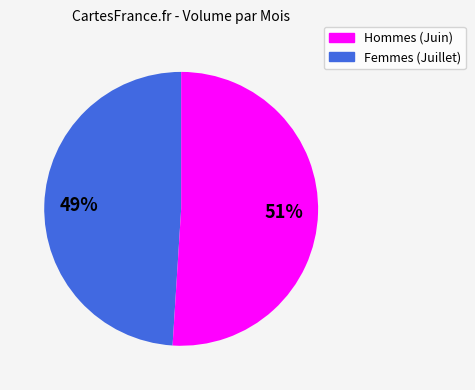

Does any single category account for the majority?

Yes